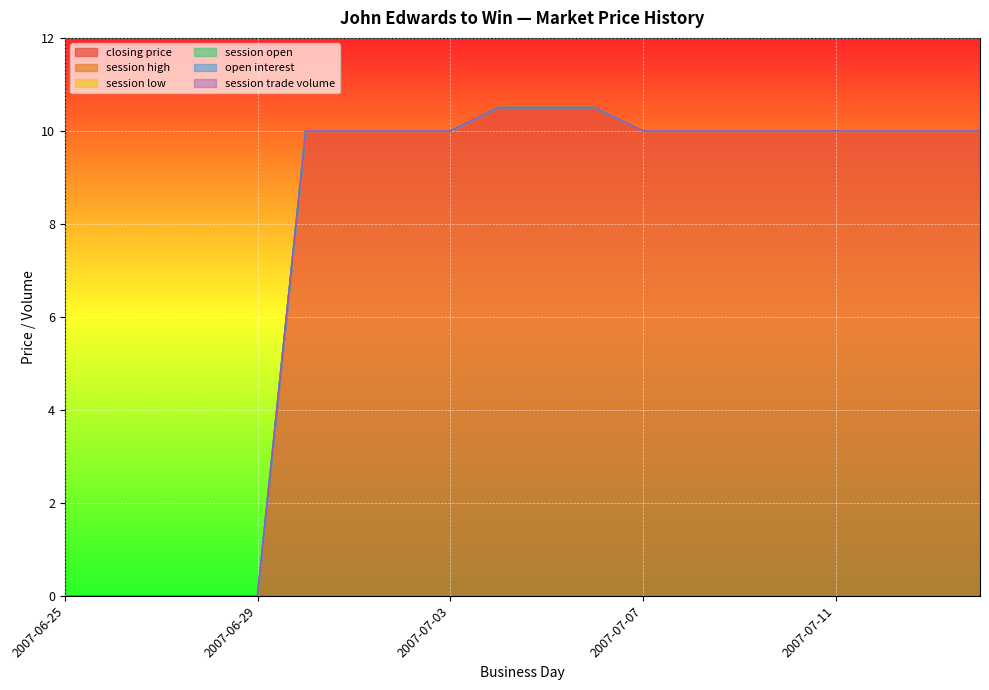

What position from the left is 2007-06-25?

1